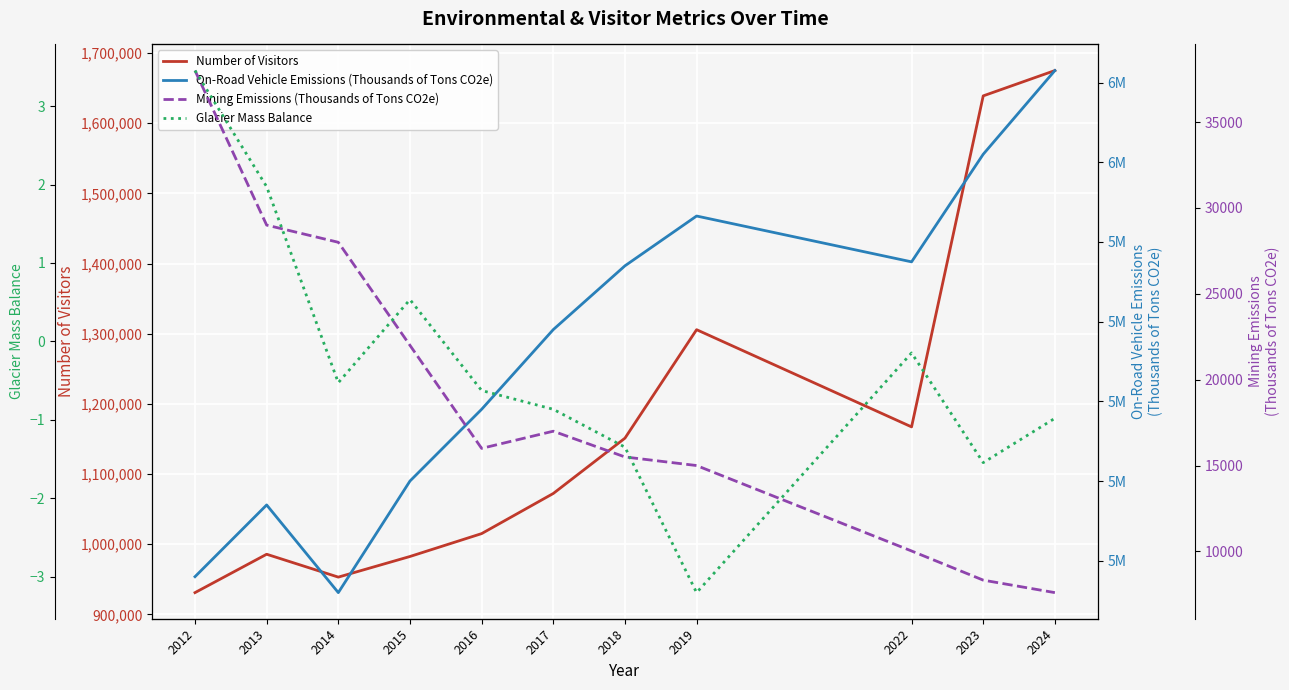

True or false: Glacier Mass Balance and Mining Emissions (Thousands of Tons CO2e) cross at least once.

False